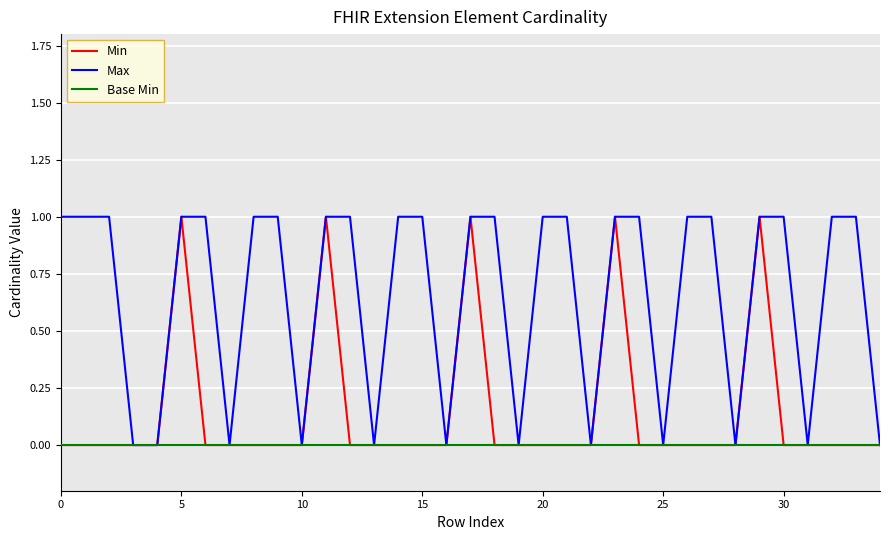

Which series has the largest total across all categories?

Max